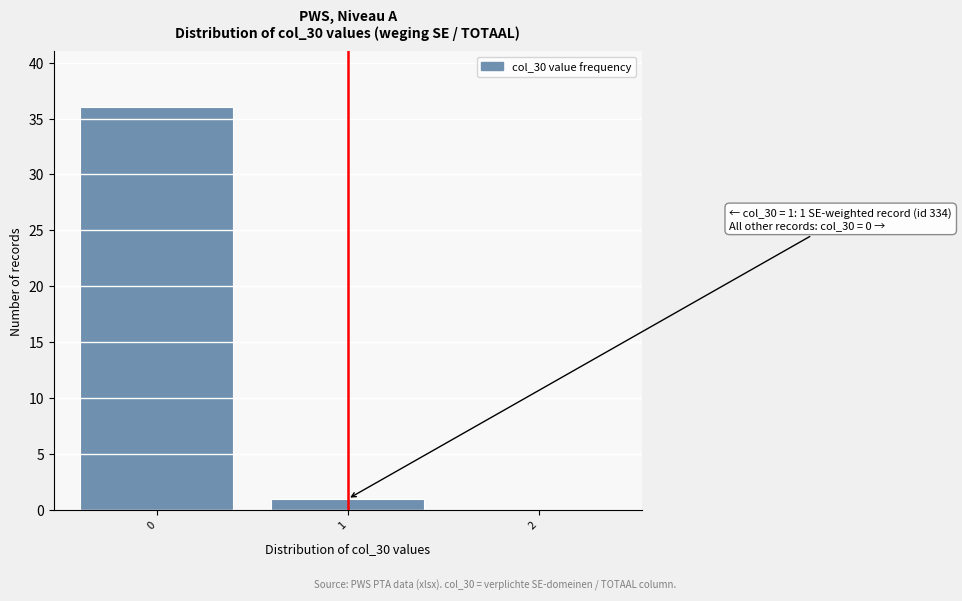

Reading left to right, transcribe all the data shown in this chart.

0=36	1=1	2=0